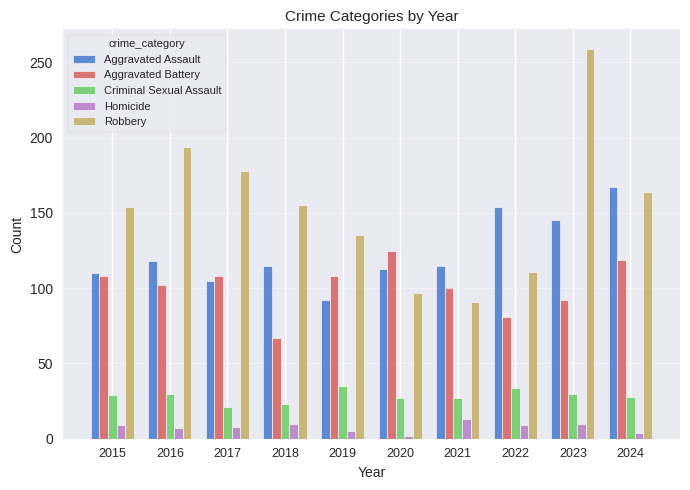

The value of Aggravated Battery at 2019 is 178. True or false?

False